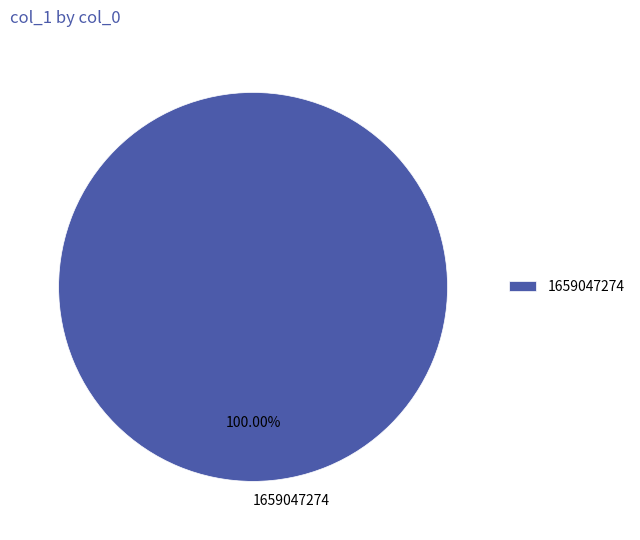

Which slice represents more than half of the pie?

1659047274